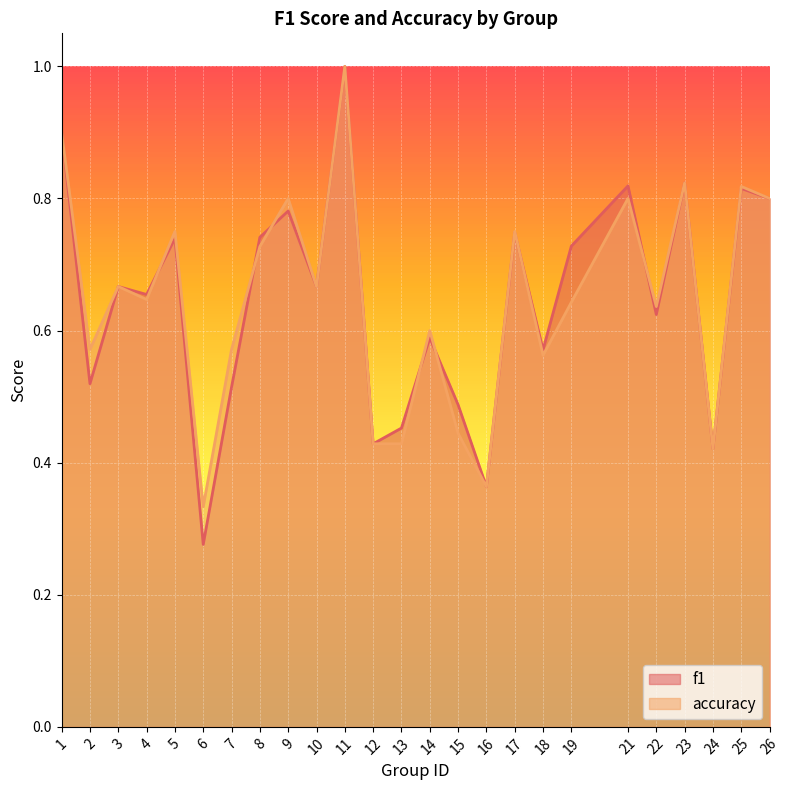

Reading left to right, extract all data points from this chart.

f1: 0.9	0.5	0.7	0.7	0.7	0.3	0.5	0.7	0.8	0.7	1.0	0.4	0.5	0.6	0.5	0.4	0.7	0.6	0.7	0.8	0.6	0.8	0.4	0.8	0.8
accuracy: 0.9	0.6	0.7	0.6	0.8	0.3	0.6	0.7	0.8	0.7	1.0	0.4	0.4	0.6	0.4	0.4	0.8	0.6	0.6	0.8	0.6	0.8	0.4	0.8	0.8